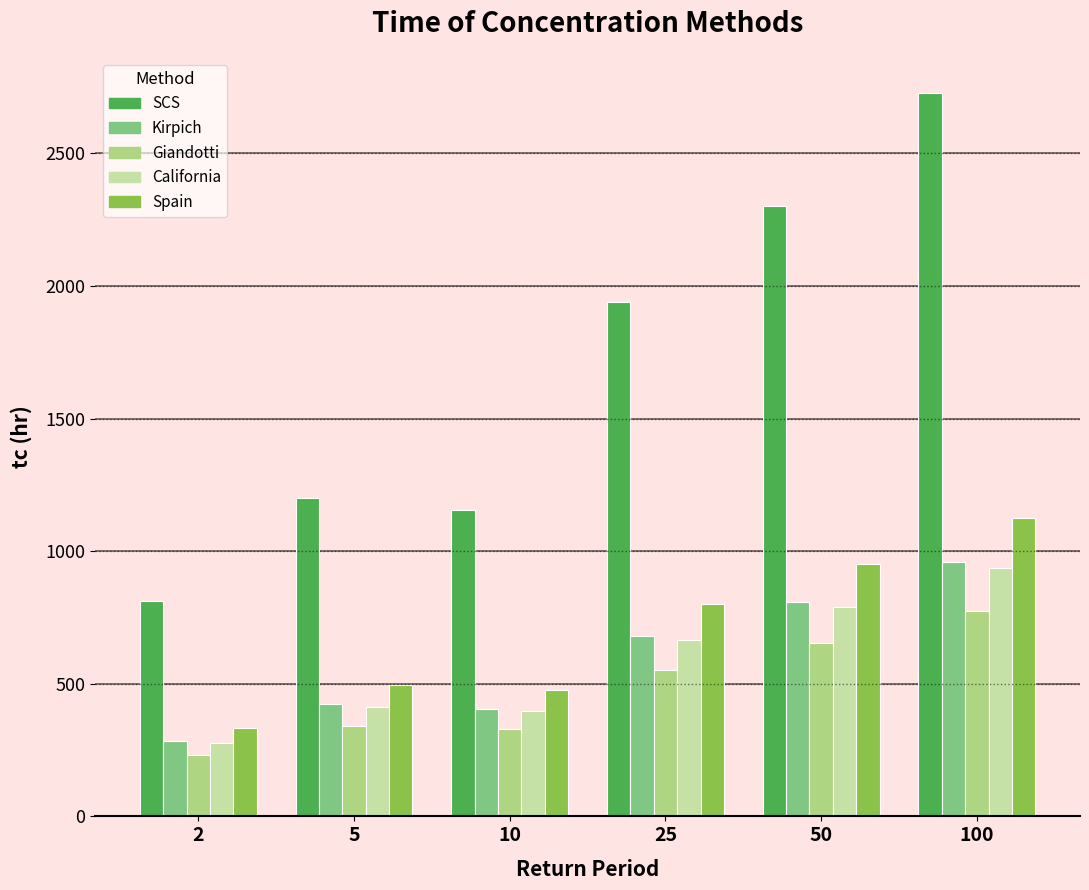

Which category has the highest value across all series?

100